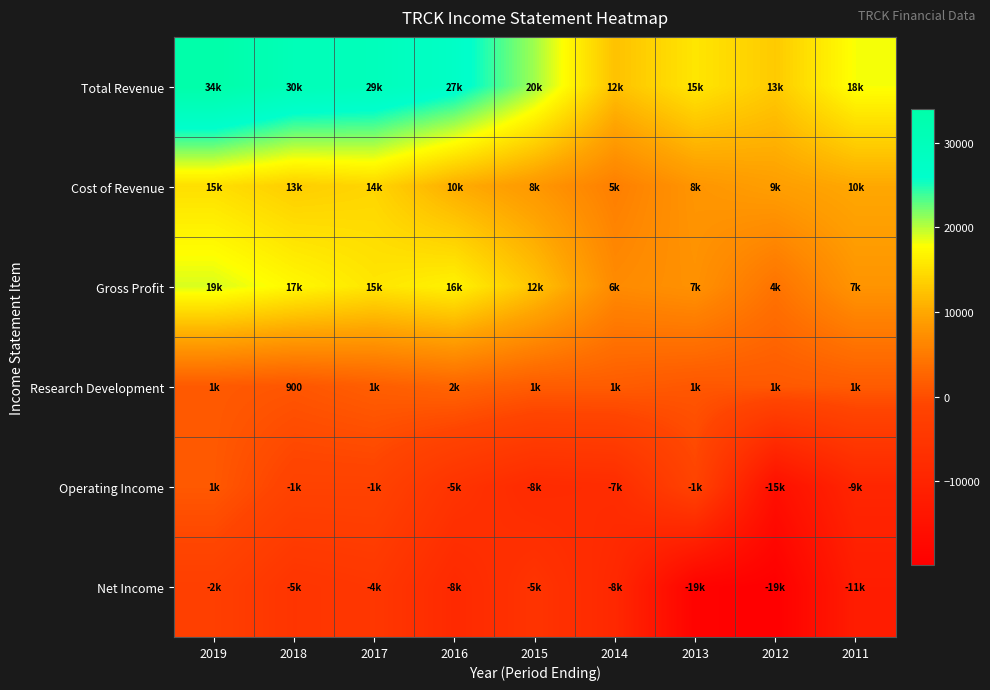

What is the highest value of the Cost of Revenue series?

15000